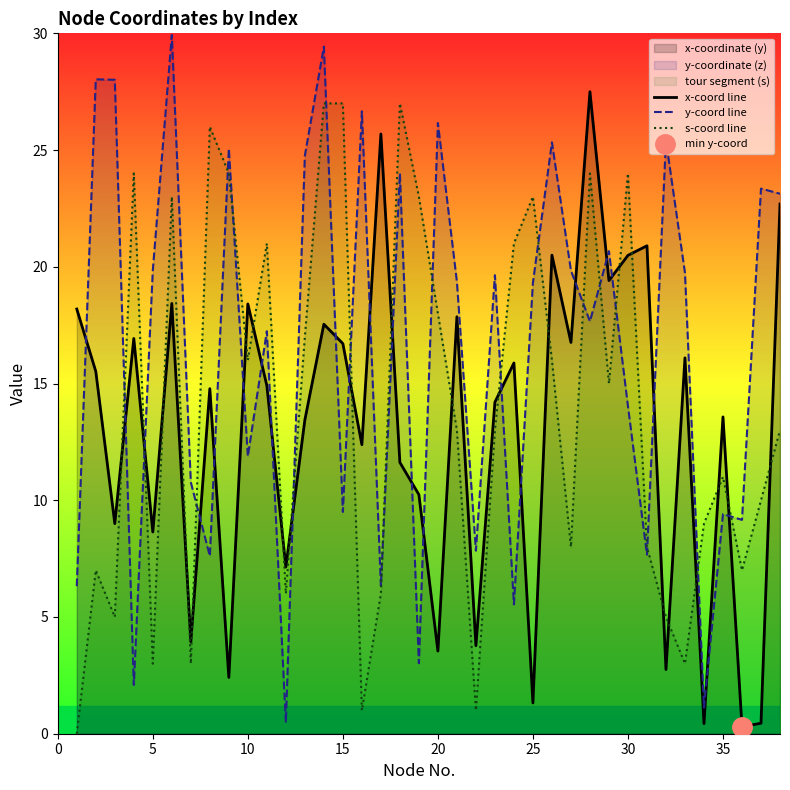

After their last crossing, which series has the higher values: s-coord line or y-coord line?

y-coord line